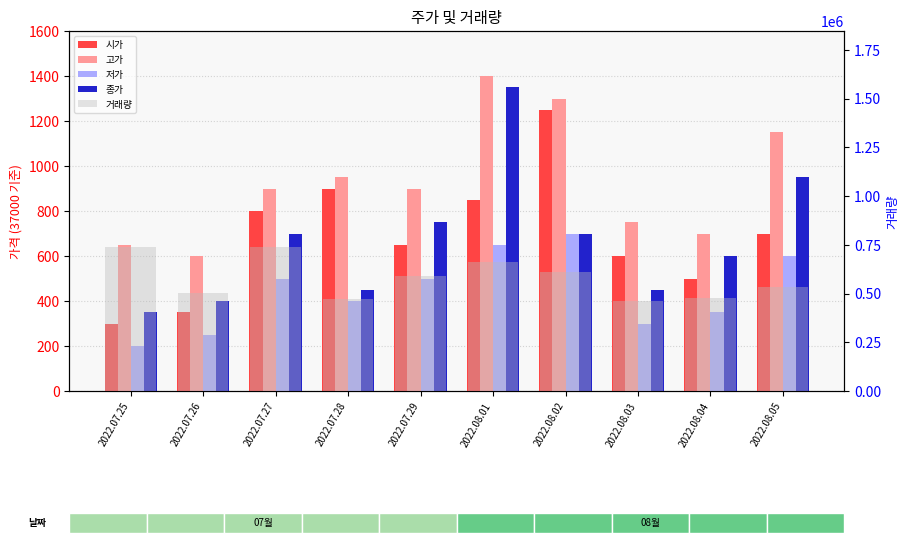

How many data points in 종가 are less than 700?

5